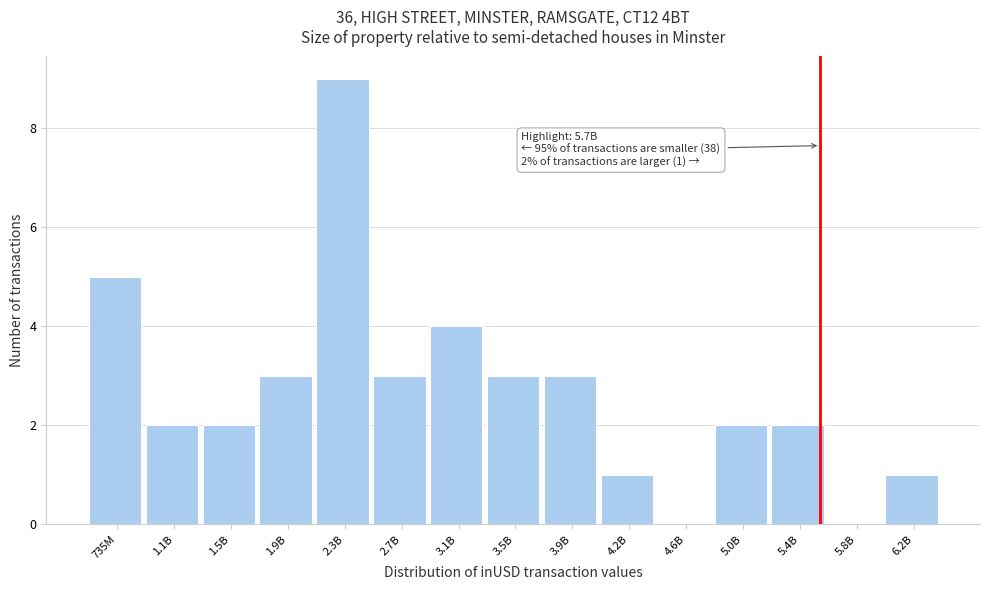

Reading left to right, list all the values displayed in this chart.

735M=5	1.1B=2	1.5B=2	1.9B=3	2.3B=9	2.7B=3	3.1B=4	3.5B=3	3.9B=3	4.2B=1	4.6B=0	5.0B=2	5.4B=2	5.8B=0	6.2B=1